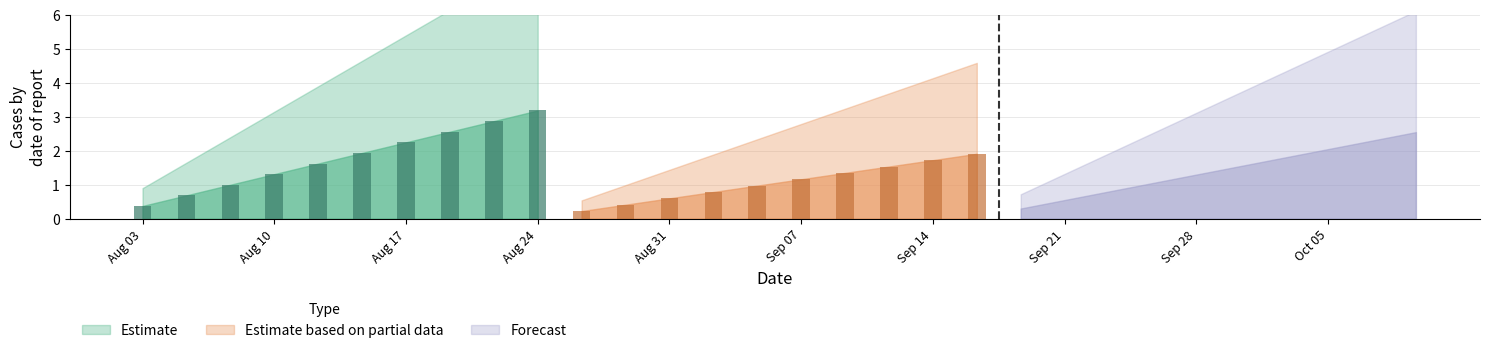

Where is Estimate based on partial data nearest to the value 1?

5